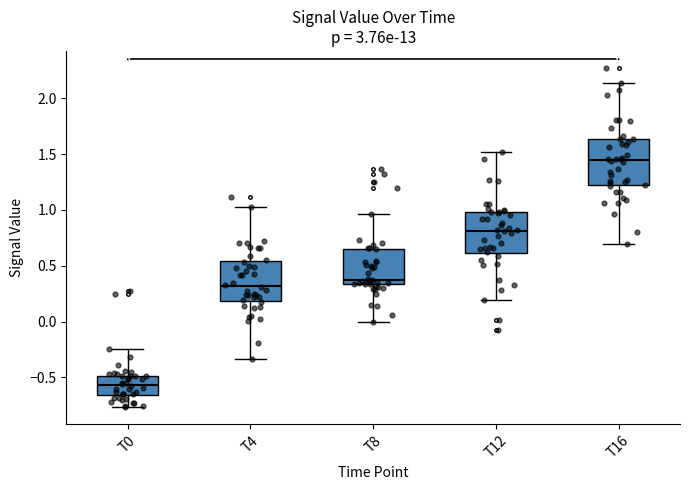

Reading left to right, read every box against the y-axis: the position of its median line, the range the box covers, and the ends of its whiskers. The values are not printed on the chart, so give them approximately, as read against the axis.

T0: median -0.55, box -0.65 to -0.50, whiskers -0.75 to -0.25
T4: median 0.30, box 0.20 to 0.55, whiskers -0.35 to 1.05
T8: median 0.40, box 0.35 to 0.65, whiskers 0.00 to 0.95
T12: median 0.80, box 0.60 to 1.00, whiskers 0.20 to 1.50
T16: median 1.45, box 1.20 to 1.65, whiskers 0.70 to 2.15